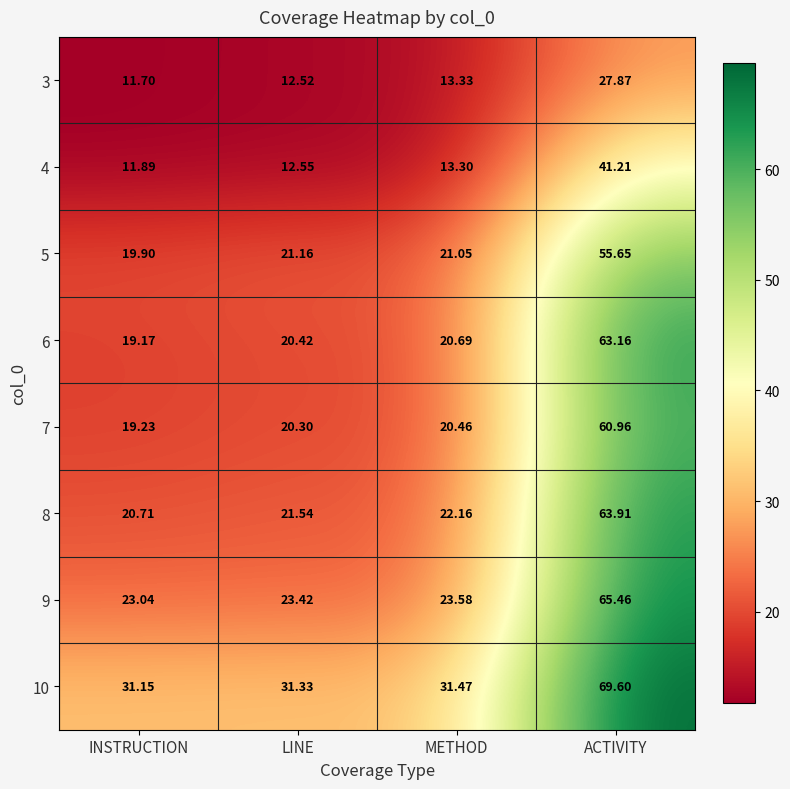

Where is 7 nearest to the value 40?

METHOD